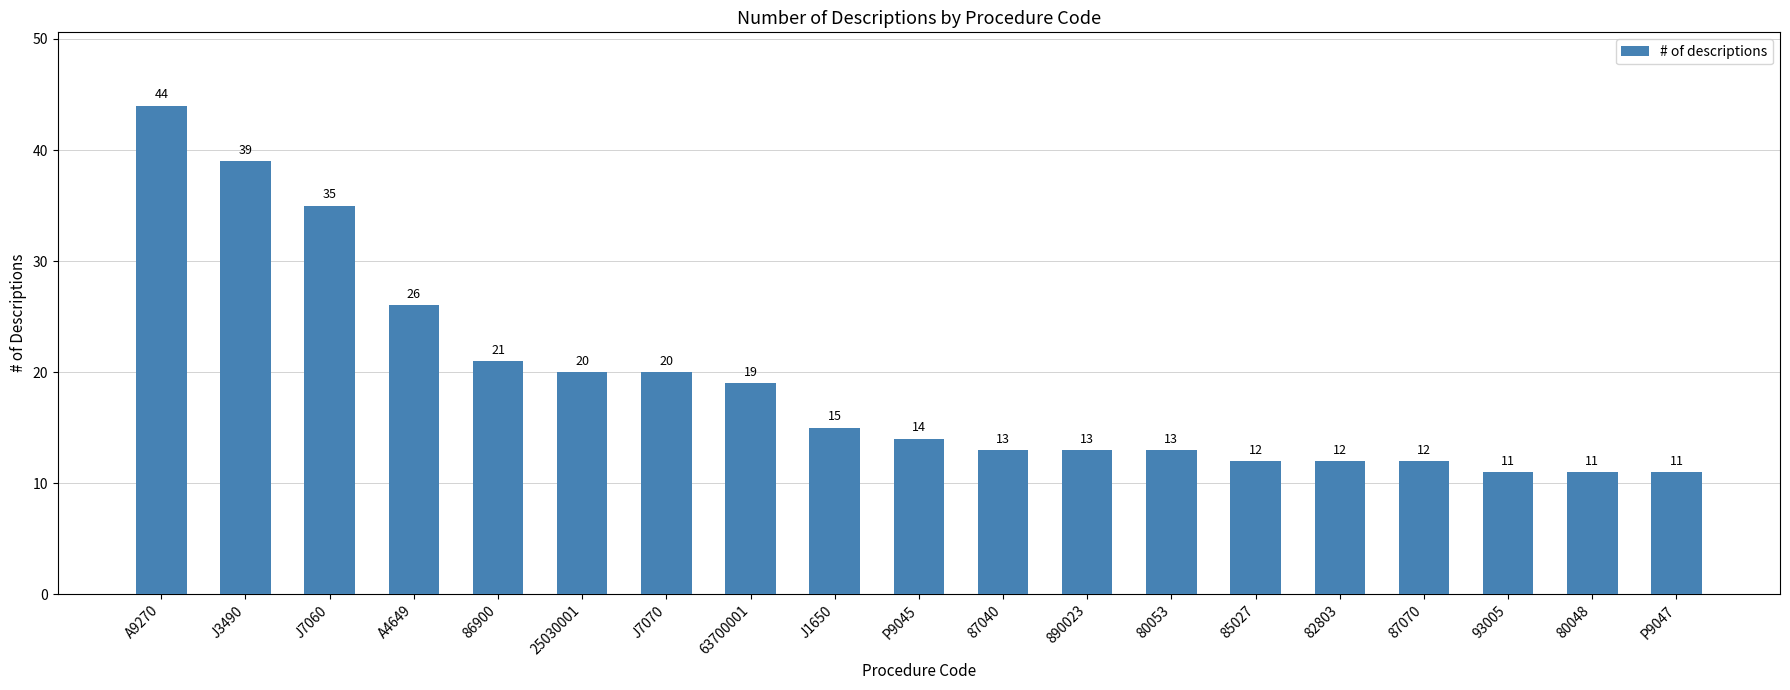

Is it true that the value at 80048 is 3?

False